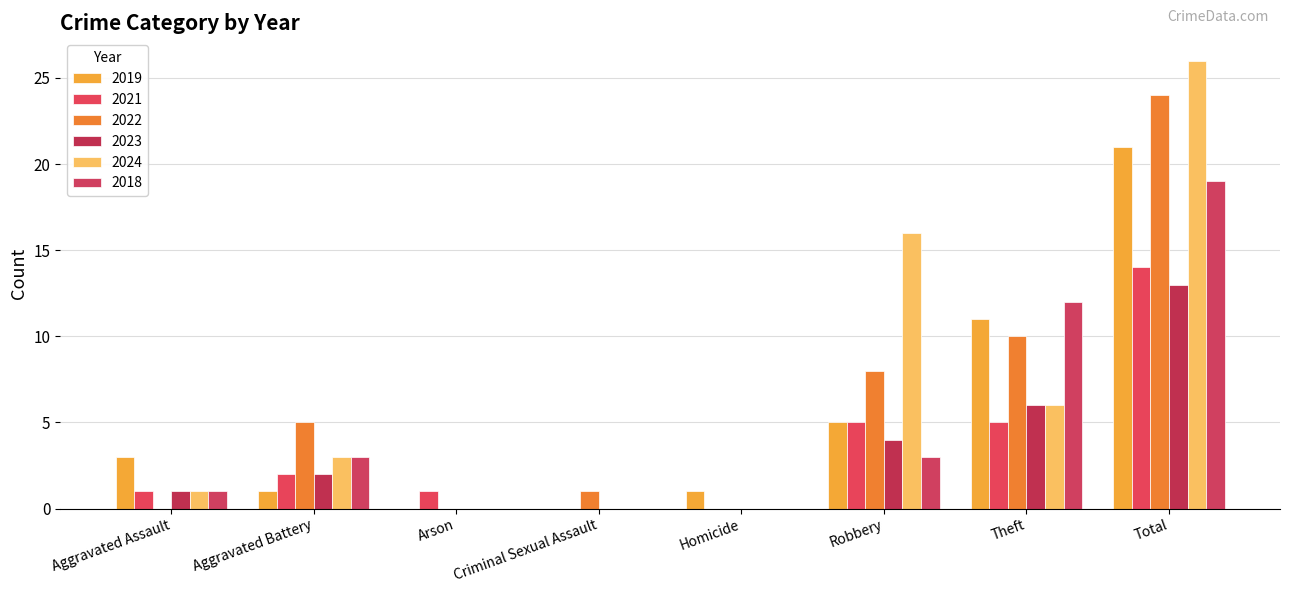

Reading left to right, what are all the values shown in this chart?

2019: 3	1	0	0	1	5	11	21
2021: 1	2	1	0	0	5	5	14
2022: 0	5	0	1	0	8	10	24
2023: 1	2	0	0	0	4	6	13
2024: 1	3	0	0	0	16	6	26
2018: 1	3	0	0	0	3	12	19